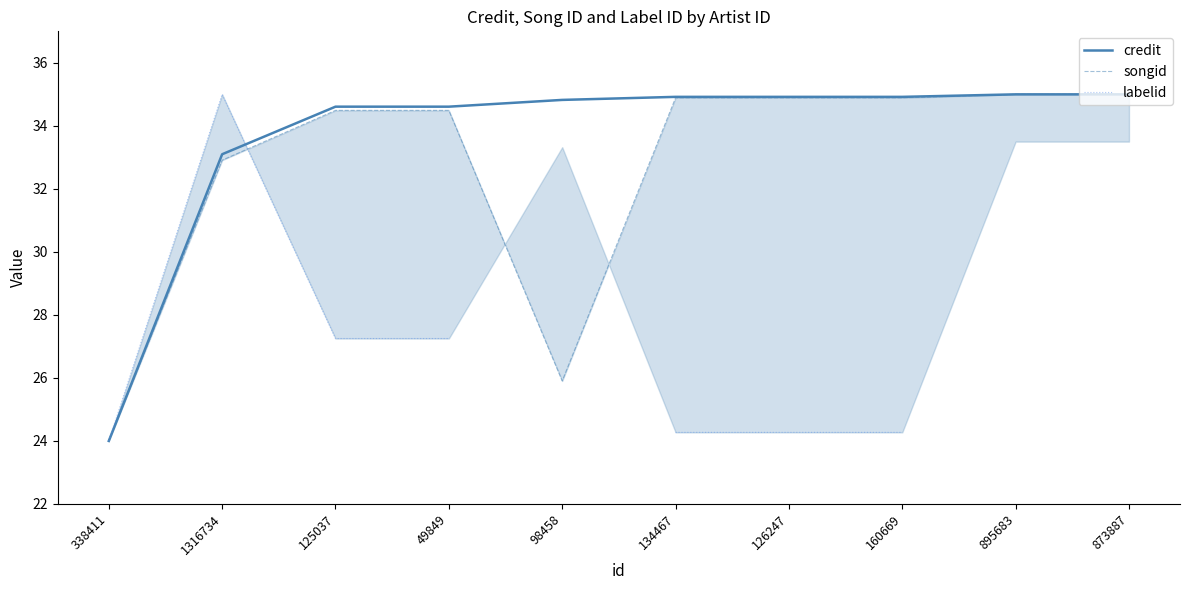

Where does the labelid series first go above 27?

1316734